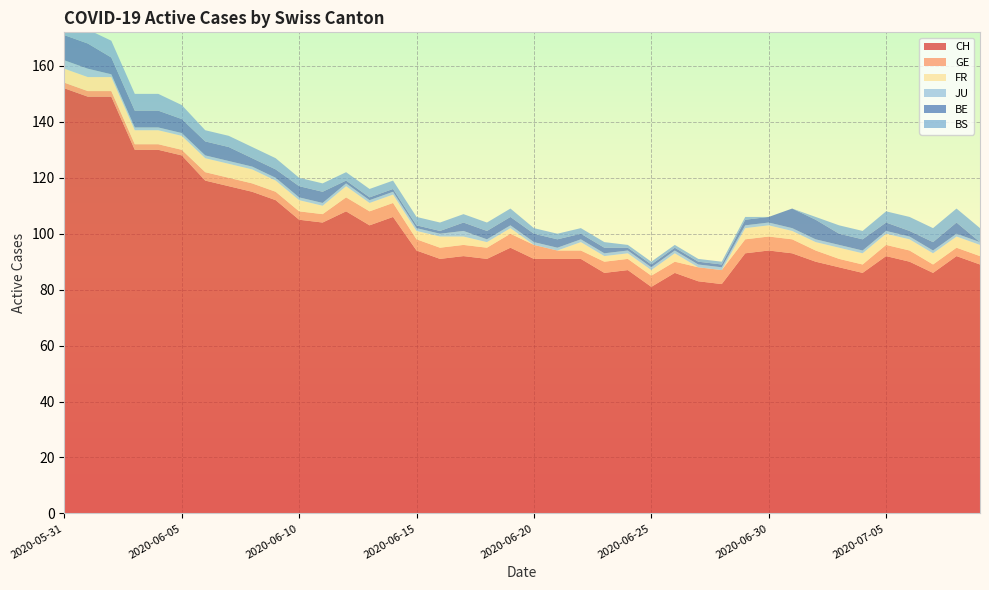

Reading left to right, what are all the values shown in this chart?

CH: 2020-05-31=152	2020-06-01=149	2020-06-02=149	2020-06-03=130	2020-06-04=130	2020-06-05=128	2020-06-06=119	2020-06-07=117	2020-06-08=115	2020-06-09=112	2020-06-10=105	2020-06-11=104	2020-06-12=108	2020-06-13=103	2020-06-14=106	2020-06-15=94	2020-06-16=91	2020-06-17=92	2020-06-18=91	2020-06-19=95	2020-06-20=91	2020-06-21=91	2020-06-22=91	2020-06-23=86	2020-06-24=87	2020-06-25=81	2020-06-26=86	2020-06-27=83	2020-06-28=82	2020-06-29=93	2020-06-30=94	2020-07-01=93	2020-07-02=90	2020-07-03=88	2020-07-04=86	2020-07-05=92	2020-07-06=90	2020-07-07=86	2020-07-08=92	2020-07-09=89
GE: 2020-05-31=2	2020-06-01=2	2020-06-02=2	2020-06-03=2	2020-06-04=2	2020-06-05=2	2020-06-06=3	2020-06-07=3	2020-06-08=3	2020-06-09=3	2020-06-10=3	2020-06-11=3	2020-06-12=5	2020-06-13=5	2020-06-14=5	2020-06-15=4	2020-06-16=4	2020-06-17=4	2020-06-18=4	2020-06-19=5	2020-06-20=5	2020-06-21=3	2020-06-22=3	2020-06-23=4	2020-06-24=4	2020-06-25=4	2020-06-26=4	2020-06-27=5	2020-06-28=5	2020-06-29=5	2020-06-30=5	2020-07-01=5	2020-07-02=4	2020-07-03=3	2020-07-04=3	2020-07-05=4	2020-07-06=4	2020-07-07=3	2020-07-08=3	2020-07-09=3
FR: 2020-05-31=5	2020-06-01=5	2020-06-02=5	2020-06-03=5	2020-06-04=5	2020-06-05=5	2020-06-06=5	2020-06-07=5	2020-06-08=5	2020-06-09=4	2020-06-10=4	2020-06-11=3	2020-06-12=4	2020-06-13=3	2020-06-14=3	2020-06-15=3	2020-06-16=4	2020-06-17=3	2020-06-18=2	2020-06-19=2	2020-06-20=0	2020-06-21=0	2020-06-22=3	2020-06-23=2	2020-06-24=2	2020-06-25=2	2020-06-26=3	2020-06-27=0	2020-06-28=0	2020-06-29=4	2020-06-30=4	2020-07-01=3	2020-07-02=3	2020-07-03=4	2020-07-04=4	2020-07-05=4	2020-07-06=4	2020-07-07=4	2020-07-08=4	2020-07-09=4
JU: 2020-05-31=3	2020-06-01=3	2020-06-02=1	2020-06-03=1	2020-06-04=1	2020-06-05=1	2020-06-06=1	2020-06-07=1	2020-06-08=1	2020-06-09=1	2020-06-10=1	2020-06-11=1	2020-06-12=1	2020-06-13=1	2020-06-14=1	2020-06-15=1	2020-06-16=1	2020-06-17=2	2020-06-18=1	2020-06-19=1	2020-06-20=1	2020-06-21=1	2020-06-22=1	2020-06-23=1	2020-06-24=1	2020-06-25=1	2020-06-26=1	2020-06-27=1	2020-06-28=1	2020-06-29=1	2020-06-30=1	2020-07-01=1	2020-07-02=1	2020-07-03=1	2020-07-04=1	2020-07-05=1	2020-07-06=1	2020-07-07=1	2020-07-08=1	2020-07-09=1
BE: 2020-05-31=9	2020-06-01=9	2020-06-02=6	2020-06-03=6	2020-06-04=6	2020-06-05=5	2020-06-06=5	2020-06-07=5	2020-06-08=3	2020-06-09=3	2020-06-10=4	2020-06-11=4	2020-06-12=1	2020-06-13=1	2020-06-14=1	2020-06-15=1	2020-06-16=1	2020-06-17=3	2020-06-18=3	2020-06-19=3	2020-06-20=3	2020-06-21=3	2020-06-22=2	2020-06-23=2	2020-06-24=1	2020-06-25=1	2020-06-26=1	2020-06-27=1	2020-06-28=1	2020-06-29=2	2020-06-30=2	2020-07-01=7	2020-07-02=7	2020-07-03=4	2020-07-04=4	2020-07-05=3	2020-07-06=2	2020-07-07=3	2020-07-08=4	2020-07-09=0
BS: 2020-05-31=5	2020-06-01=5	2020-06-02=6	2020-06-03=6	2020-06-04=6	2020-06-05=5	2020-06-06=4	2020-06-07=4	2020-06-08=4	2020-06-09=4	2020-06-10=3	2020-06-11=3	2020-06-12=3	2020-06-13=3	2020-06-14=3	2020-06-15=3	2020-06-16=3	2020-06-17=3	2020-06-18=3	2020-06-19=3	2020-06-20=2	2020-06-21=2	2020-06-22=2	2020-06-23=2	2020-06-24=1	2020-06-25=1	2020-06-26=1	2020-06-27=1	2020-06-28=1	2020-06-29=1	2020-06-30=0	2020-07-01=0	2020-07-02=1	2020-07-03=3	2020-07-04=3	2020-07-05=4	2020-07-06=5	2020-07-07=5	2020-07-08=5	2020-07-09=5